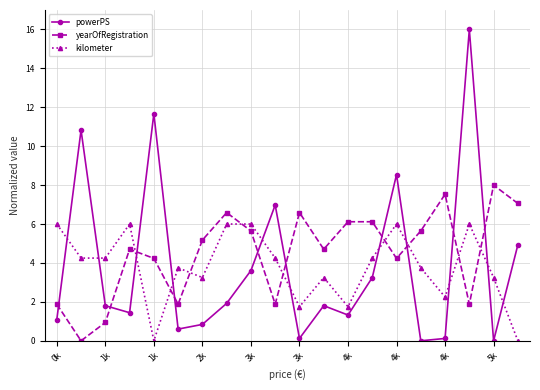

At how many categories does at least one series exceed 3?

20